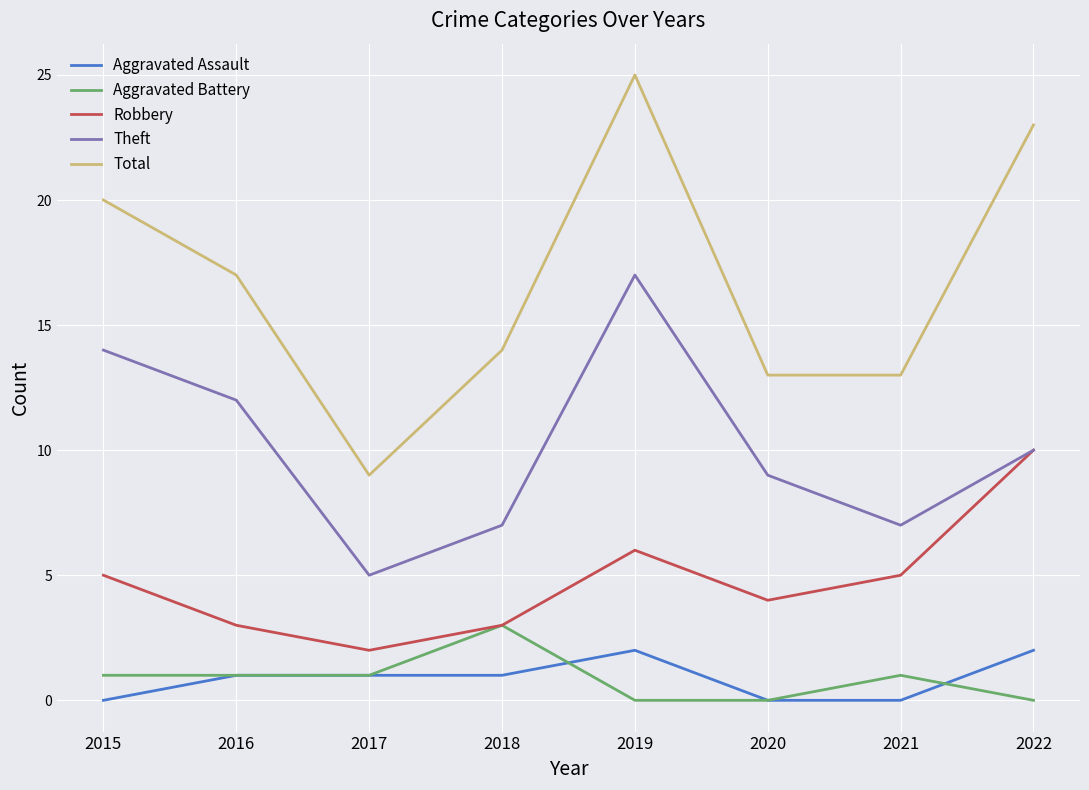

Reading left to right, extract all data points from this chart.

Aggravated Assault: 0	1	1	1	2	0	0	2
Aggravated Battery: 1	1	1	3	0	0	1	0
Robbery: 5	3	2	3	6	4	5	10
Theft: 14	12	5	7	17	9	7	10
Total: 20	17	9	14	25	13	13	23